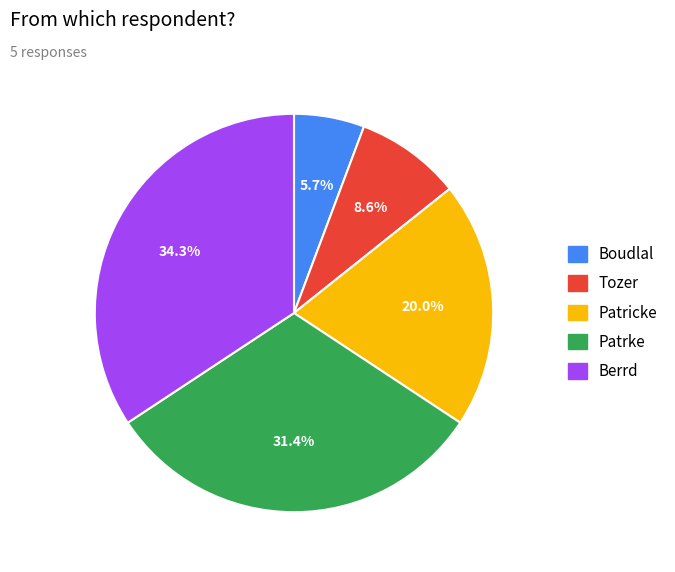

To the nearest percent, what is the difference between the Patricke and Berrd slice percentages?

14%